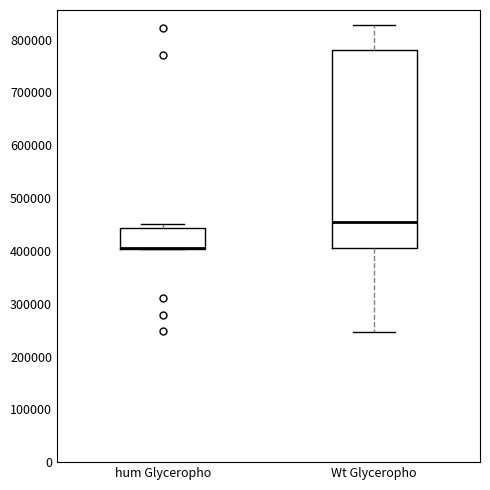

Reading left to right, read every box against the y-axis: the position of its median line, the range the box covers, and the ends of its whiskers. The values are not printed on the chart, so give them approximately, as read against the axis.

hum Glyceropho: median 410000 (drawn on the box's lower edge), box 400000 to 440000, whiskers 400000 to 450000
Wt Glyceropho: median 450000, box 400000 to 780000, whiskers 250000 to 830000